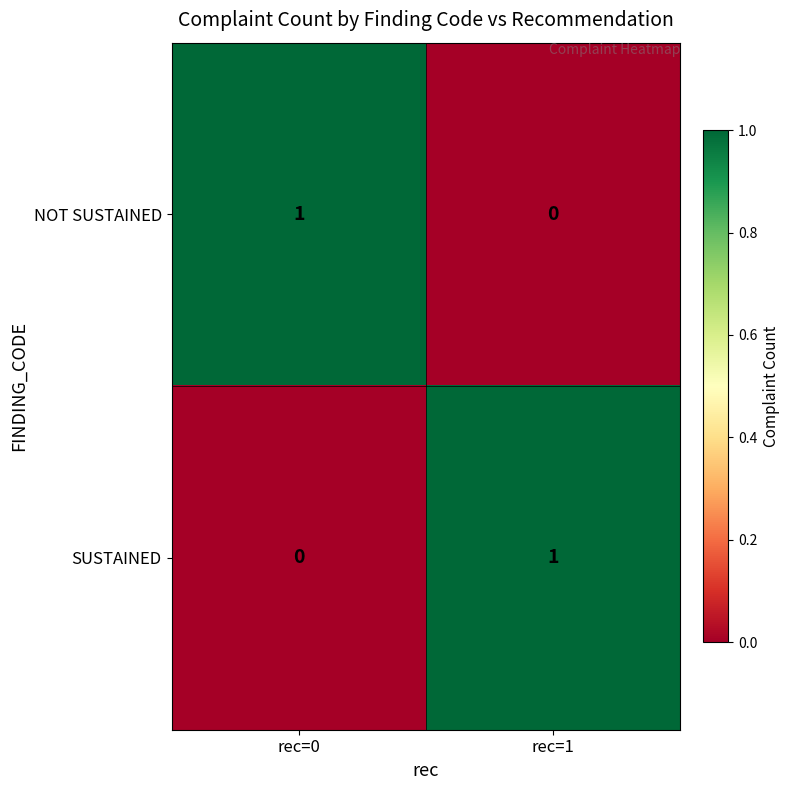

At which label does NOT SUSTAINED reach its minimum?

rec=1